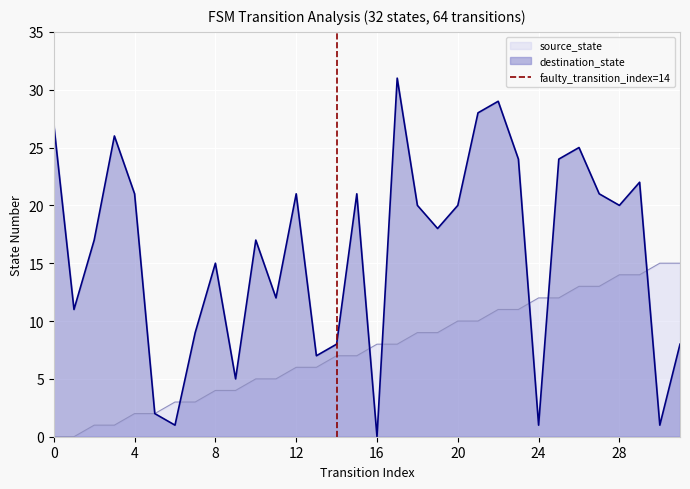

The destination_state series shows 36 at 28. True or false?

False